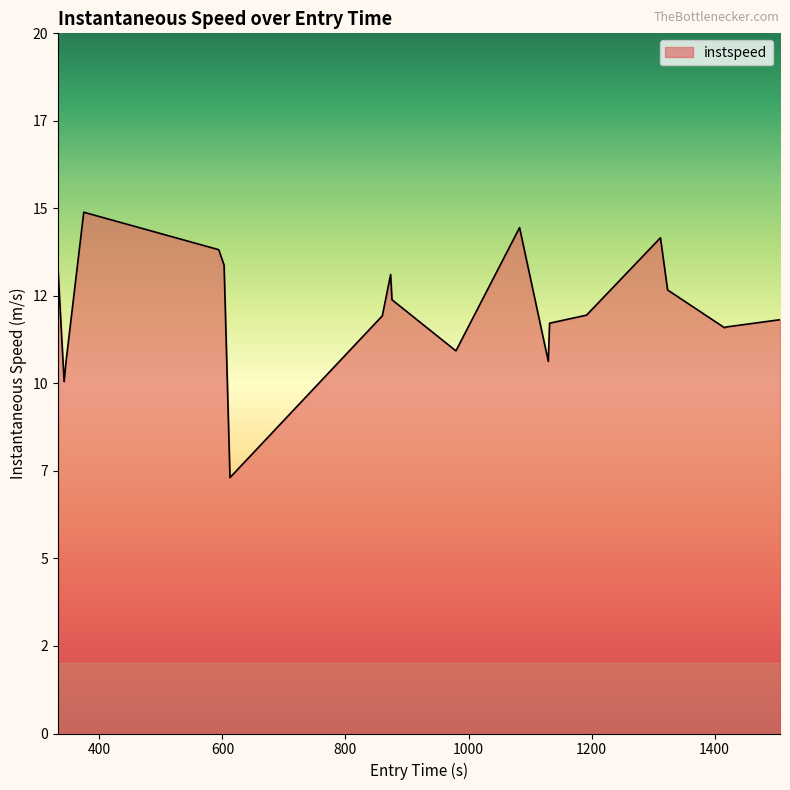

Reading left to right, list all the values displayed in this chart.

13.3	10.1	10.6	14.9	13.8	13.4	7.3	11.9	13.1	12.4	10.9	14.4	10.6	11.7	11.9	14.2	12.7	11.6	11.6	11.8